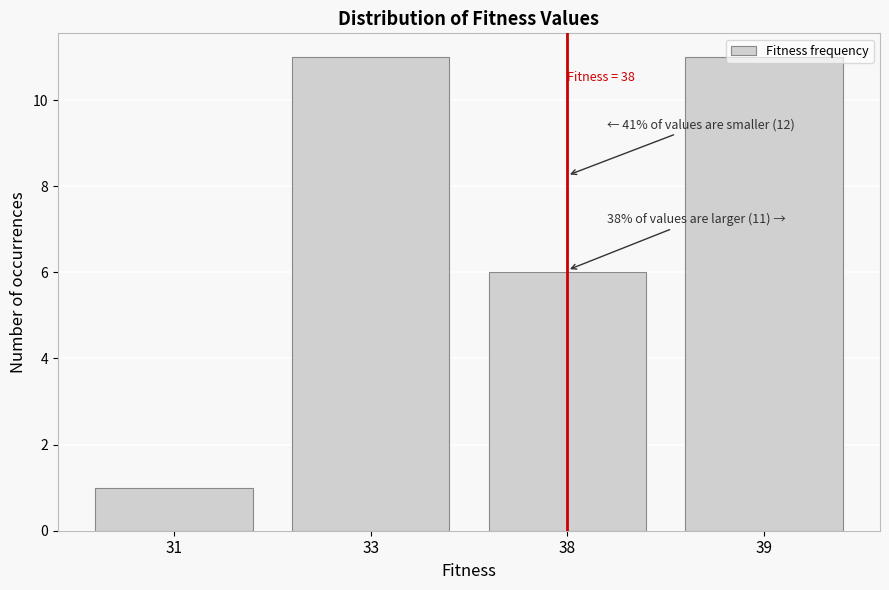

At which category does the chart reach its minimum across all series?

31